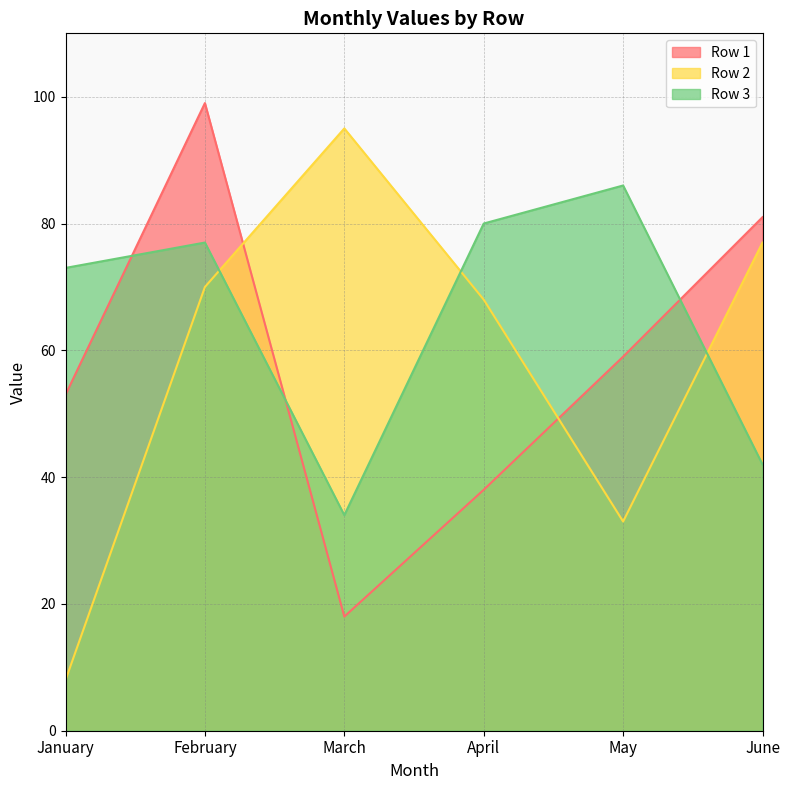

Which series ends up on top after the final intersection of Row 1 and Row 2?

Row 1